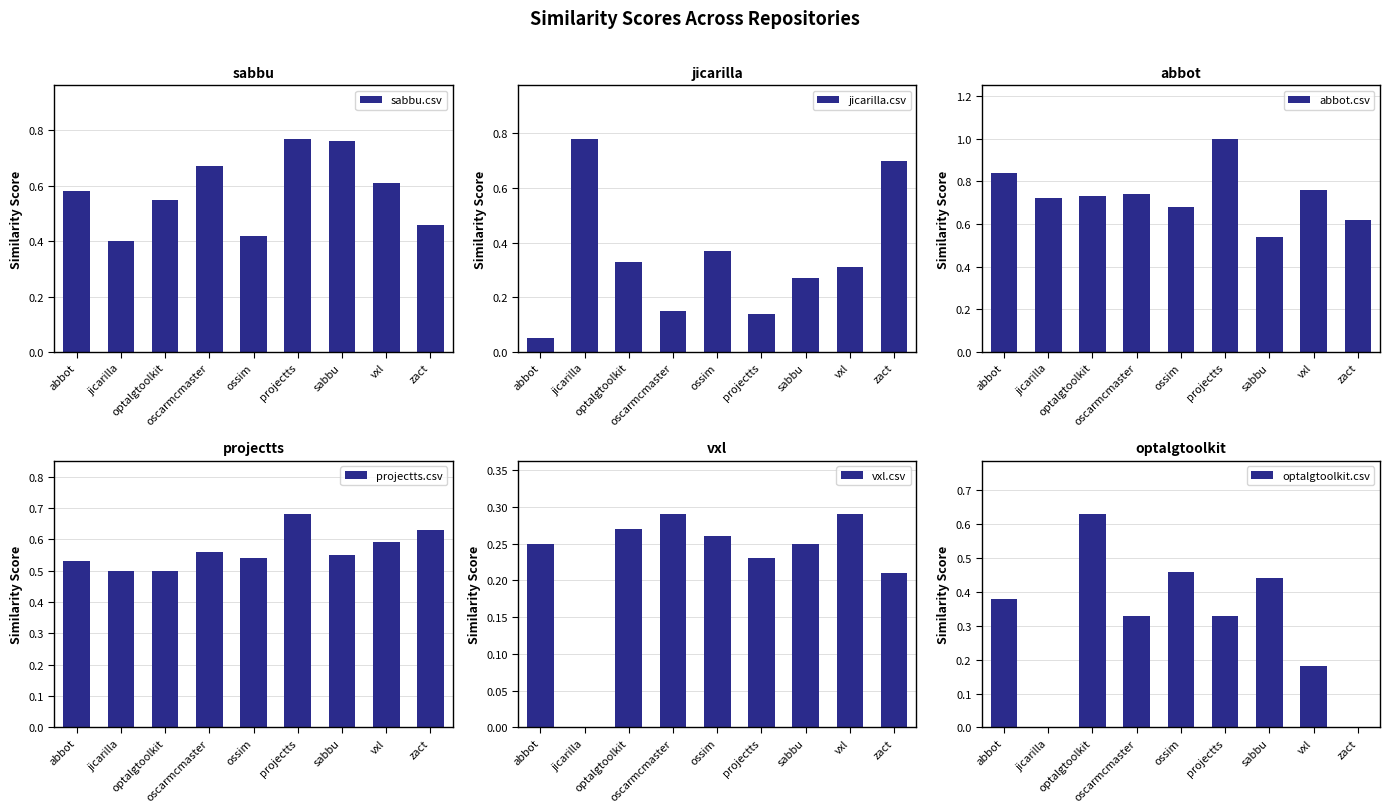

What is the difference between the second highest and second lowest values in the jicarilla.csv series?

0.6